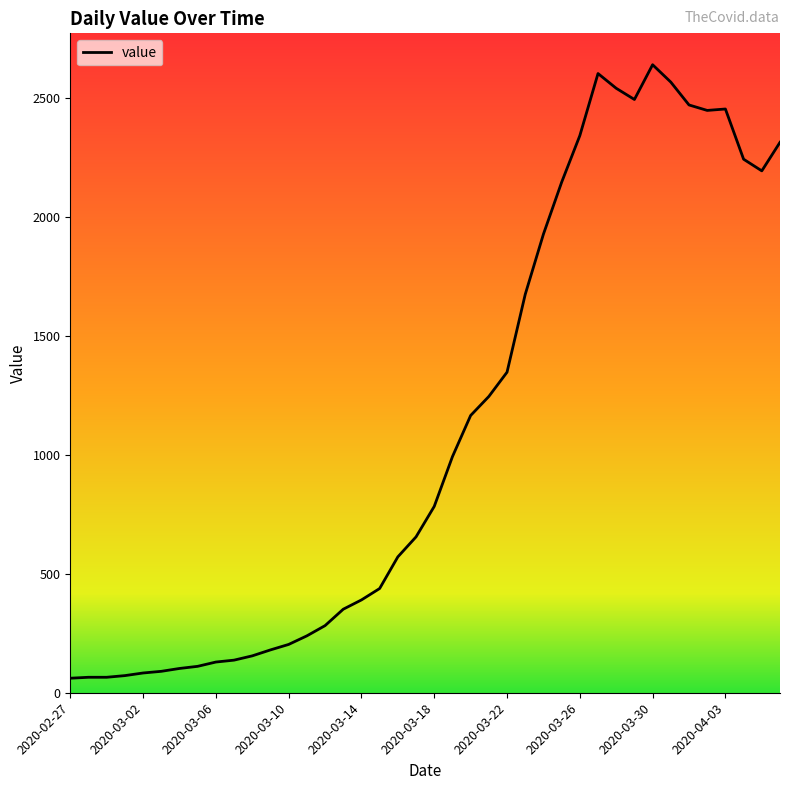

What is the greatest value displayed?

2639